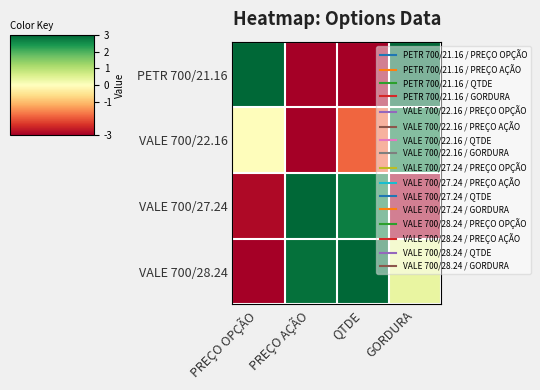

What is the spread (max minus min) of values at QTDE?

6.0